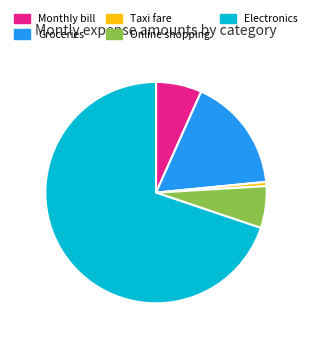

Is the sum of Taxi fare and Monthly bill greater than half?

No